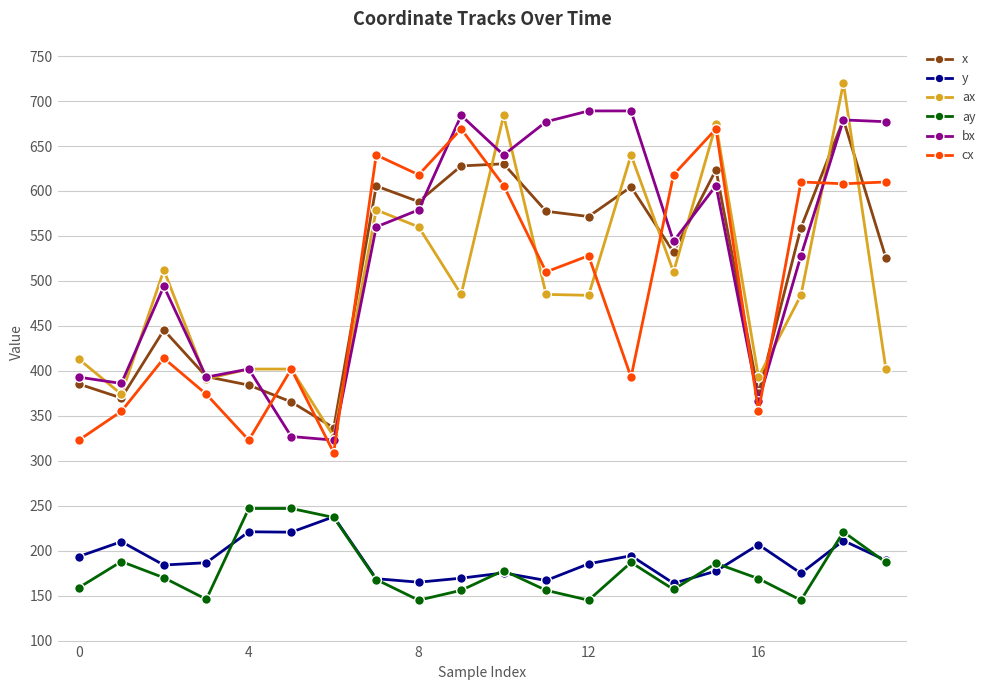

How many lines are shown in the chart?

6